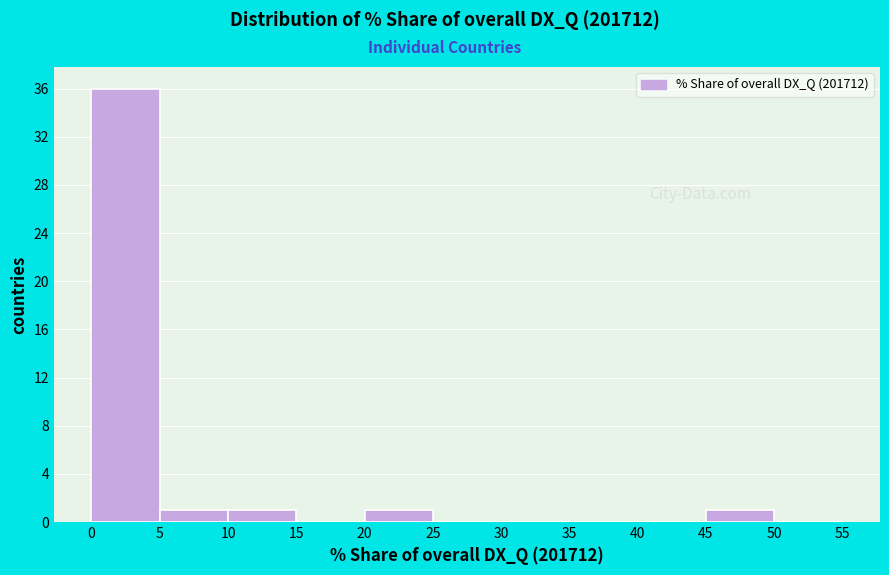

Reading left to right, list every bar in this chart as the range it spans on the x-axis followed by its height. The values are not printed on the chart, so give them approximately, as read against the axis.

0 to 5: 36
5 to 10: 1
10 to 15: 1
15 to 20: 0
20 to 25: 1
25 to 30: 0
30 to 35: 0
35 to 40: 0
40 to 45: 0
45 to 50: 1
50 to 55: 0